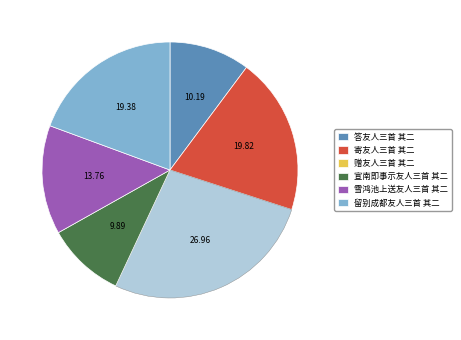

Is it true that 赠友人三首 其二 is 27% of the pie?

True